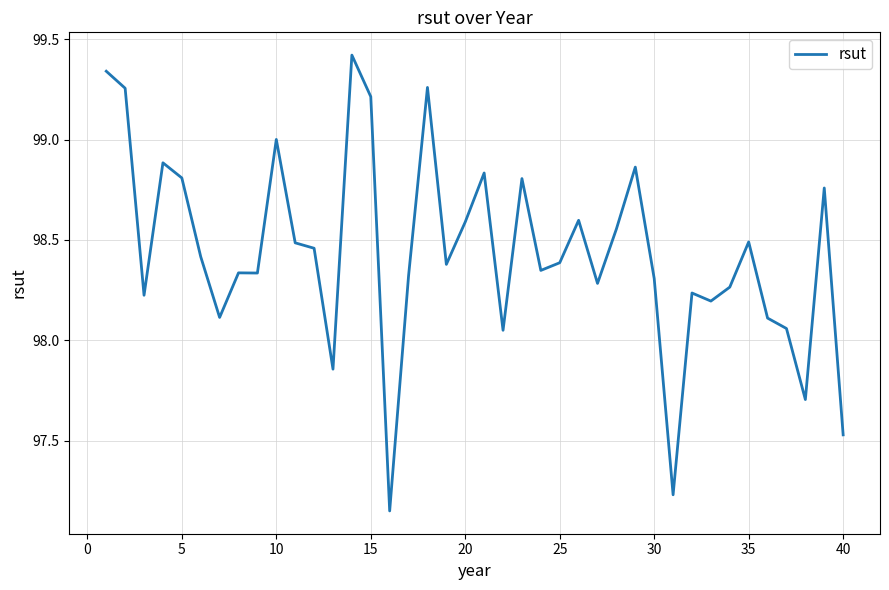

What is the maximum value shown in the chart?

99.4